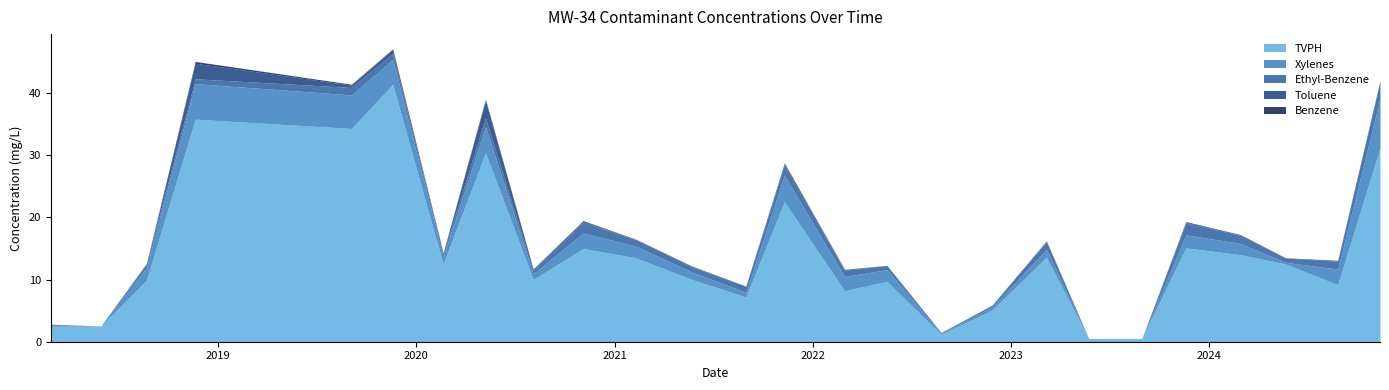

What is the difference between the maximum and minimum values in the TVPH series?

40.9